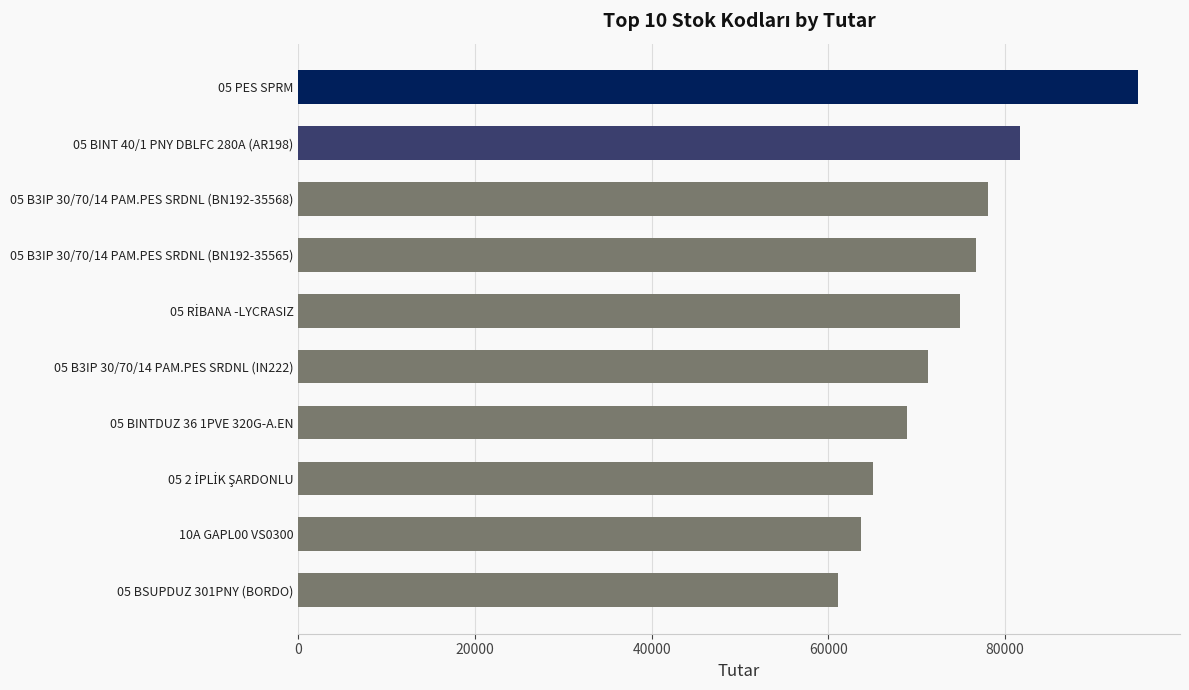

The value at 05 PES SPRM is 95040.0. True or false?

True